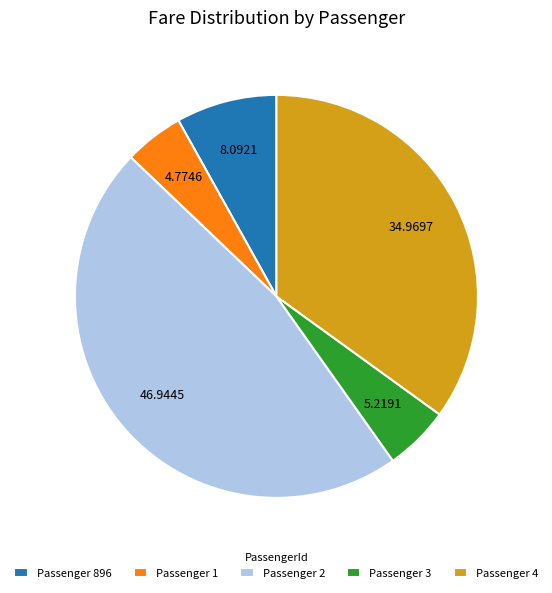

Does any single category account for the majority?

No